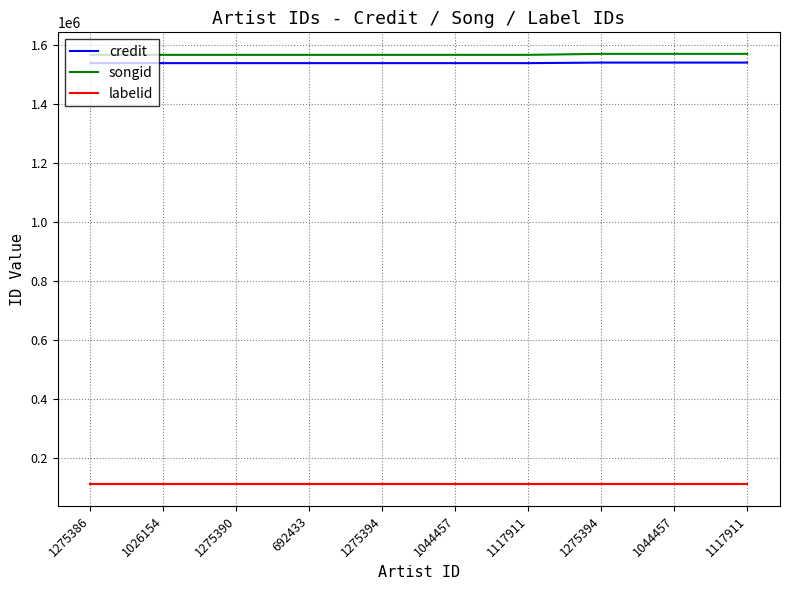

Which series has the largest total across all categories?

songid